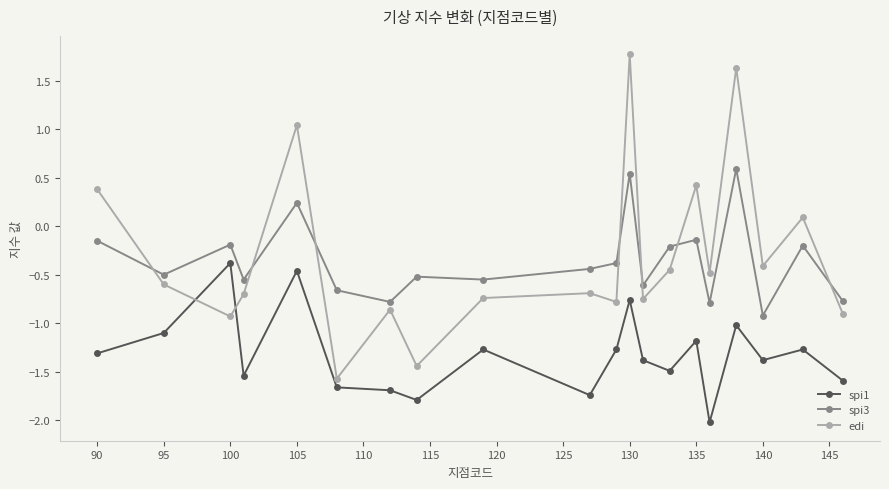

Is this an area chart (filled region under the line)?

No